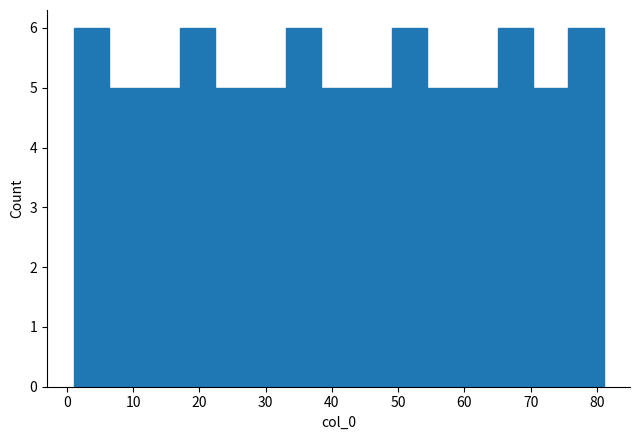

Reading left to right, list every bar in this chart as the range it spans on the x-axis followed by its height. Neither the bar edges nor the heights are printed on the chart, so give them approximately, as read against the axes.

1 to 6: 6
6 to 12: 5
12 to 17: 5
17 to 22: 6
22 to 28: 5
28 to 33: 5
33 to 38: 6
38 to 44: 5
44 to 49: 5
49 to 54: 6
54 to 60: 5
60 to 65: 5
65 to 70: 6
70 to 76: 5
76 to 81: 6